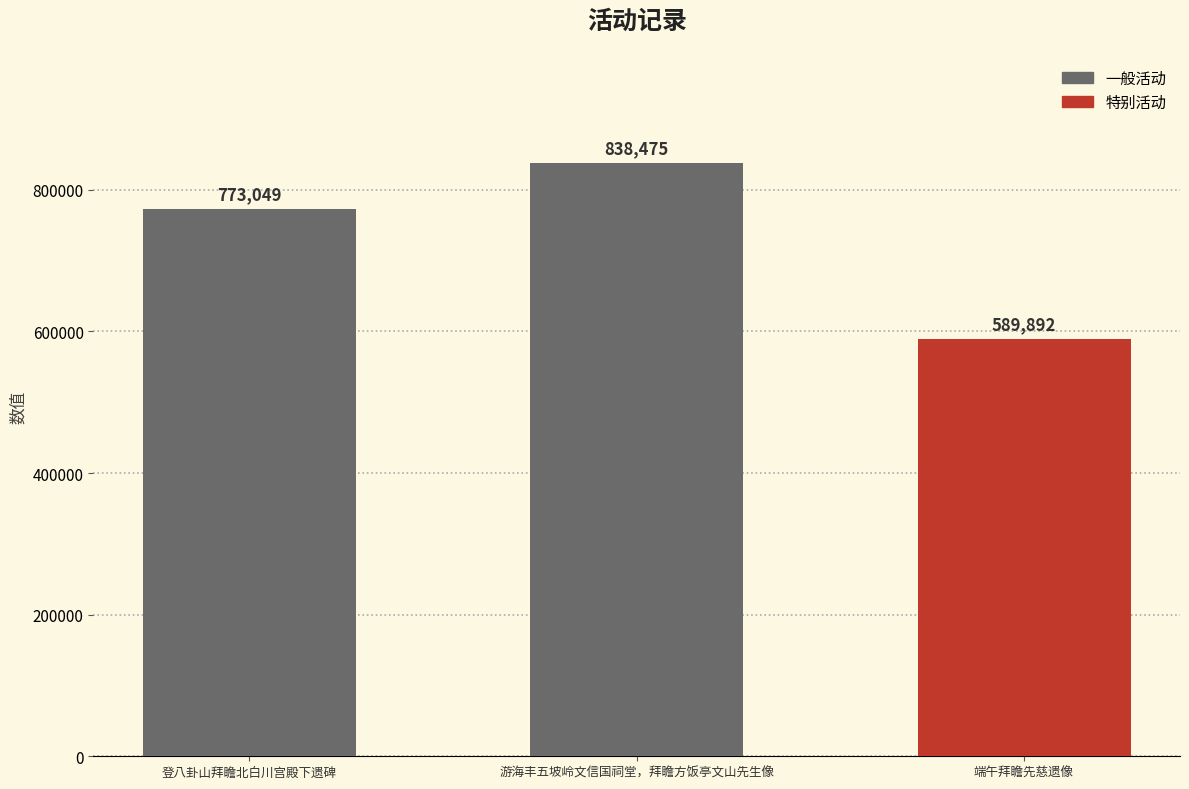

Is it true that the value at 游海丰五坡岭文信国祠堂，拜瞻方饭亭文山先生像 is 314705?

False